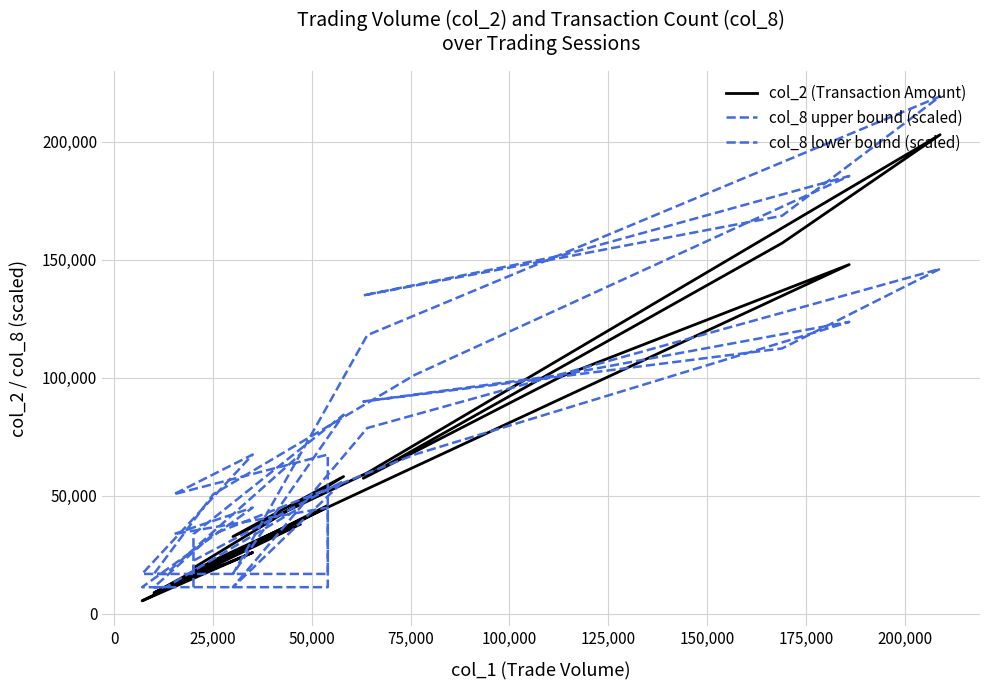

Where is the first local minimum for col_8 upper bound (scaled)?

50,000